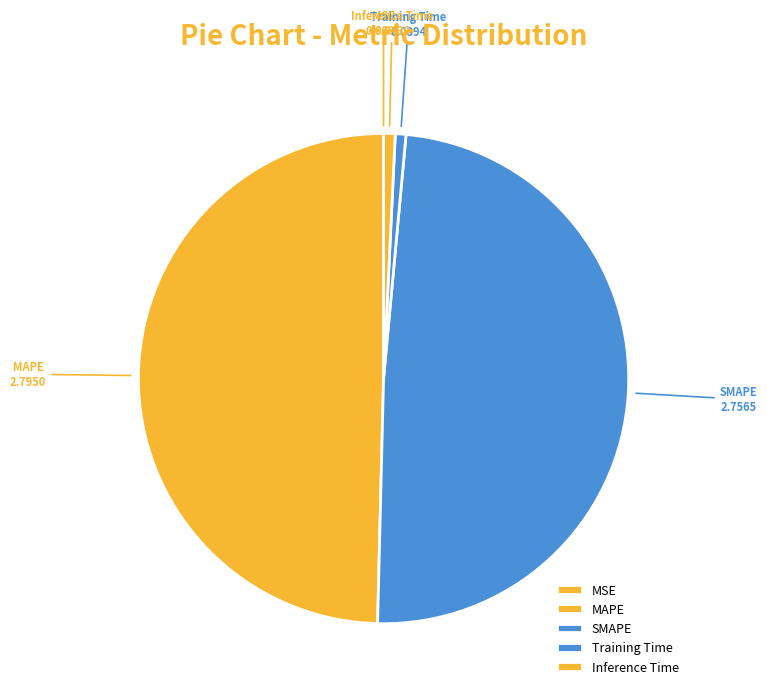

The Training Time slice represents 12% of the pie. True or false?

False